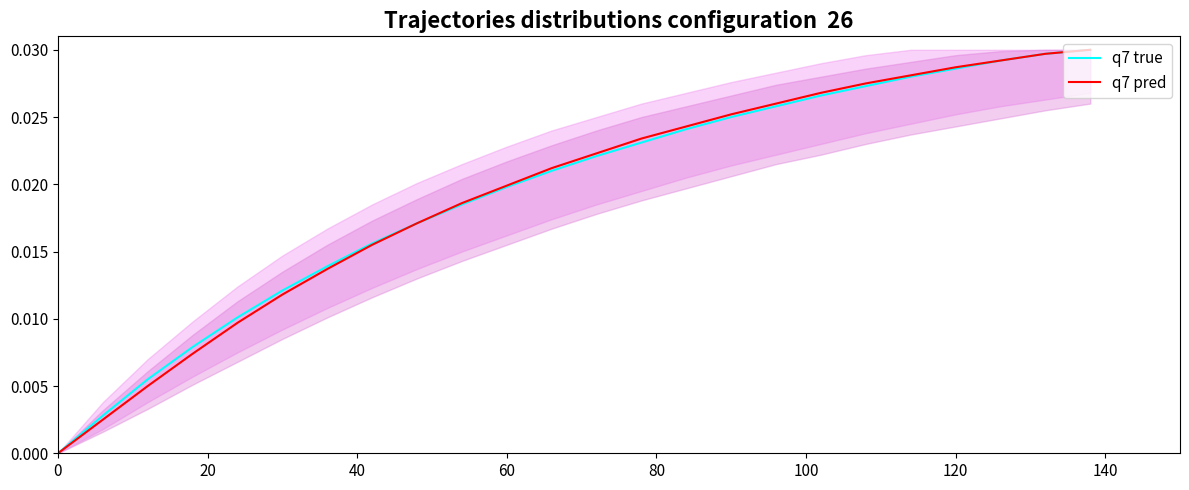

Rank the series by their average value, from lowest to highest.

q7 pred, q7 true